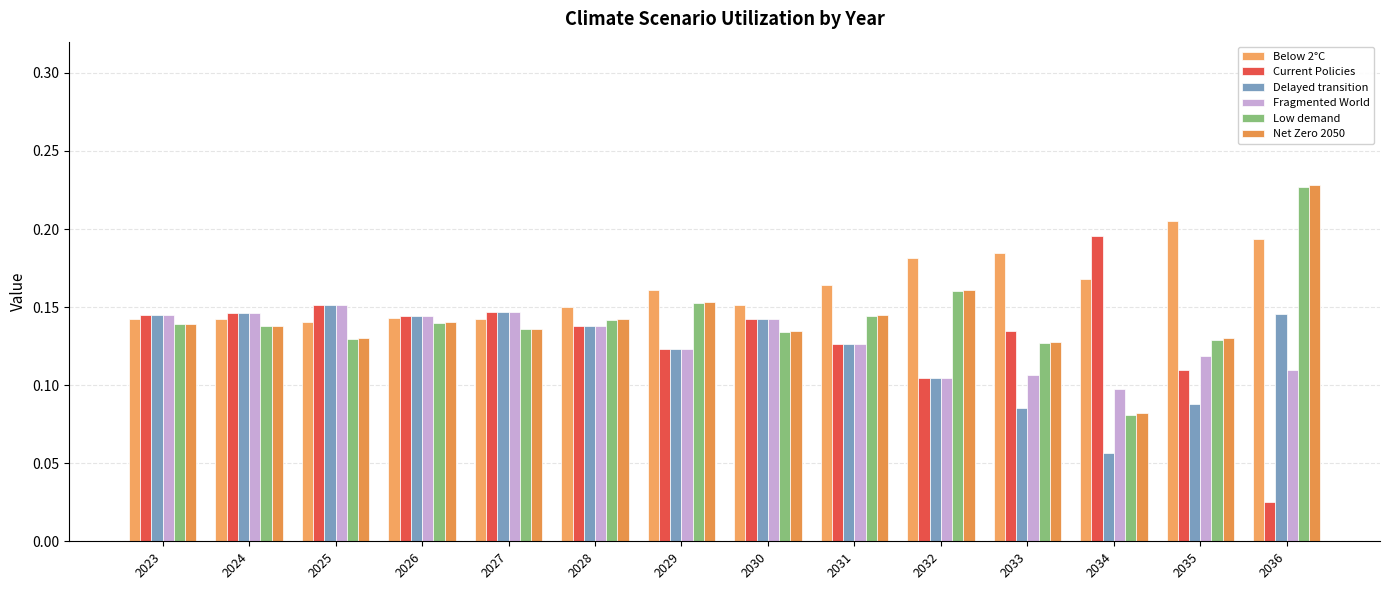

Rank the series by their maximum value, from lowest to highest.

Delayed transition, Fragmented World, Current Policies, Below 2°C, Low demand, Net Zero 2050